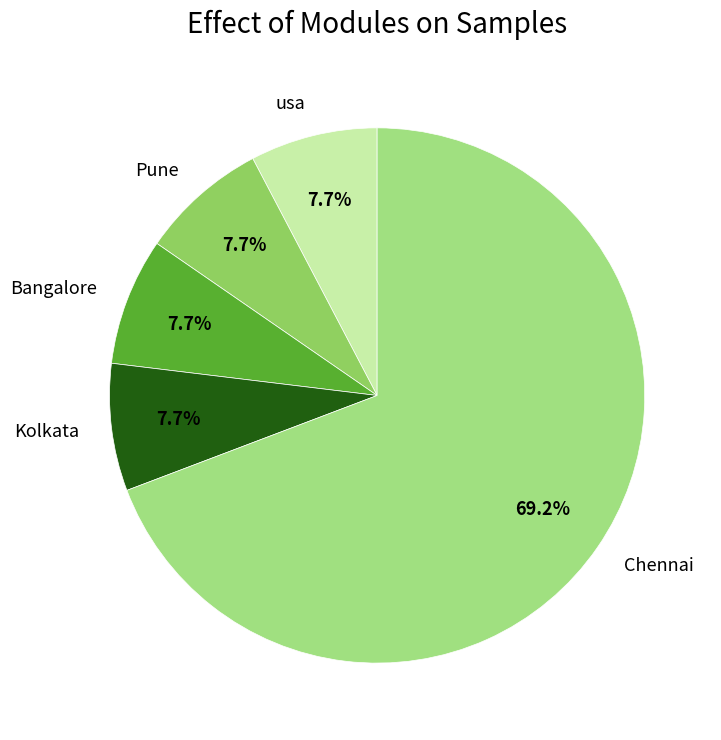

What percentage is NOT represented by usa?

92.3%